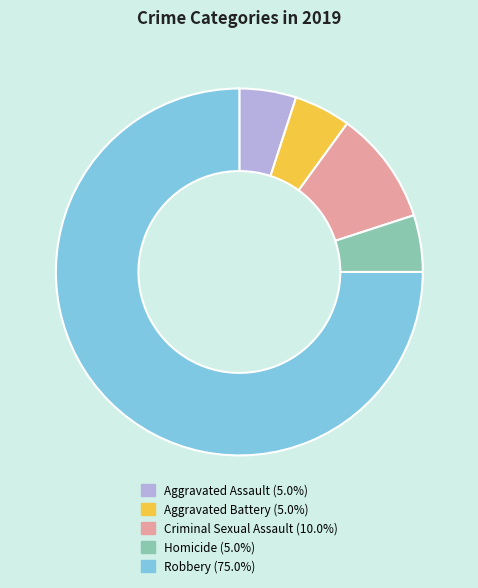

The Criminal Sexual Assault slice represents 10% of the pie. True or false?

True